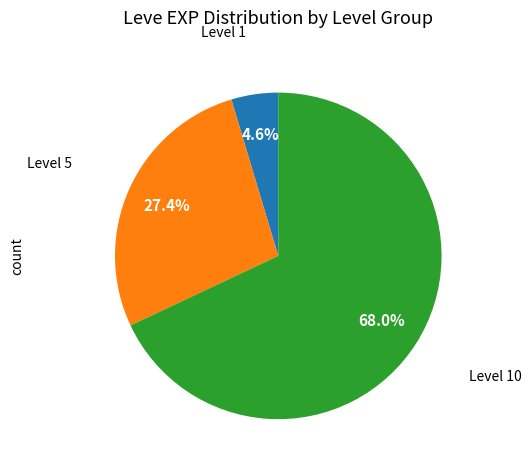

How many segments does this pie chart have?

3